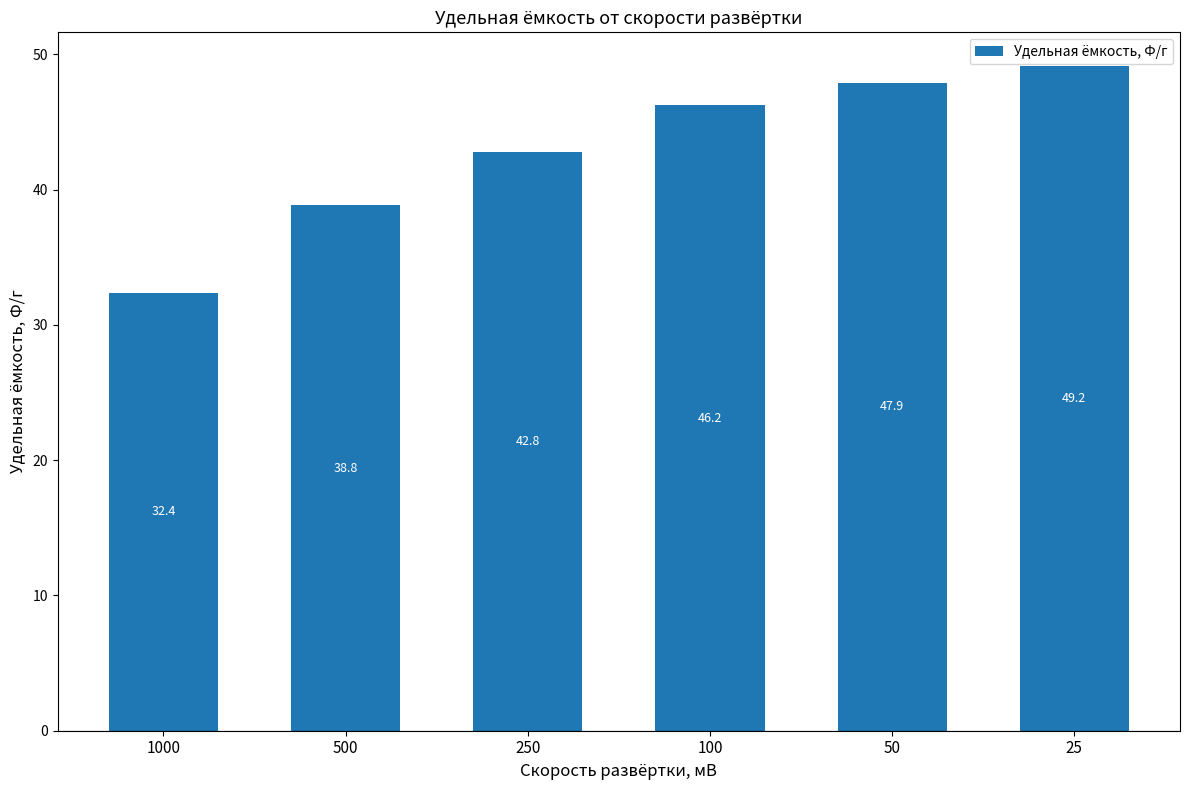

Rank the categories by value from lowest to highest.

1000, 500, 250, 100, 50, 25